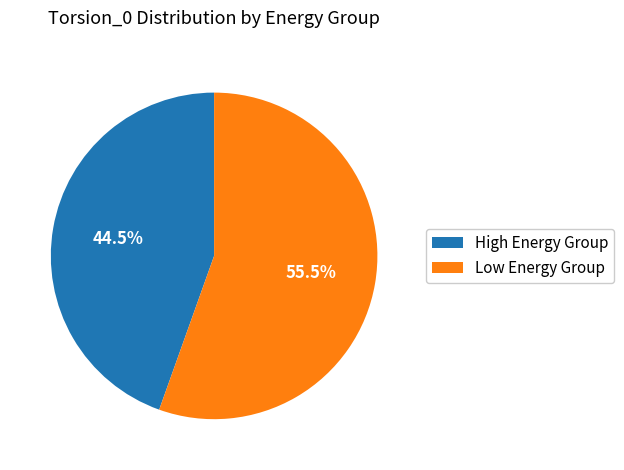

To the nearest percent, what is the average slice percentage?

50%